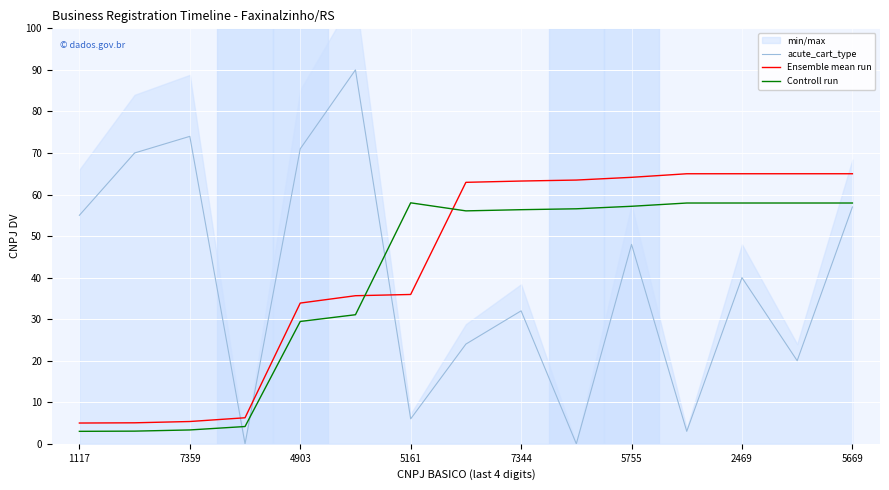

What is the difference between the maximum and minimum values in the Controll run series?

55.0